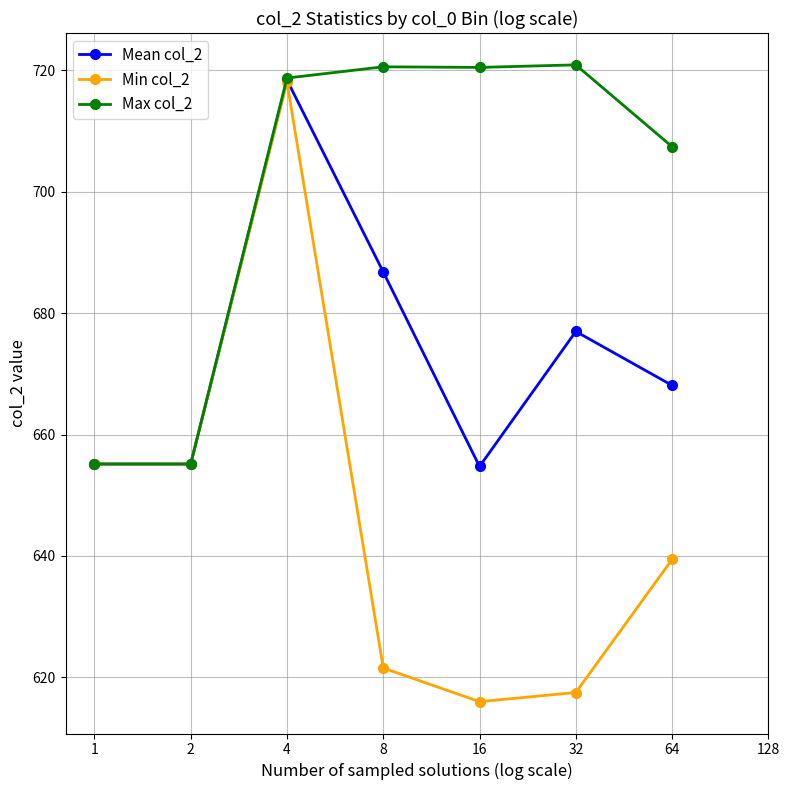

Which series has the largest range (max minus min)?

Min col_2